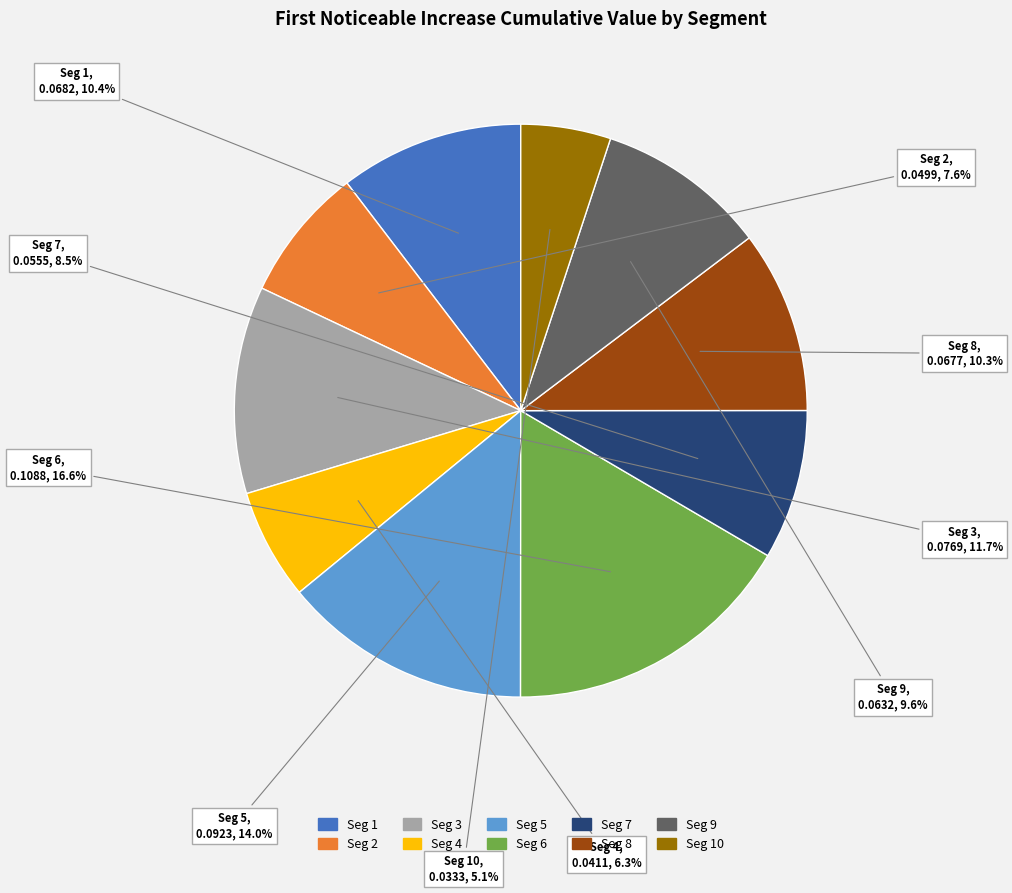

Is there a majority slice in this chart?

No